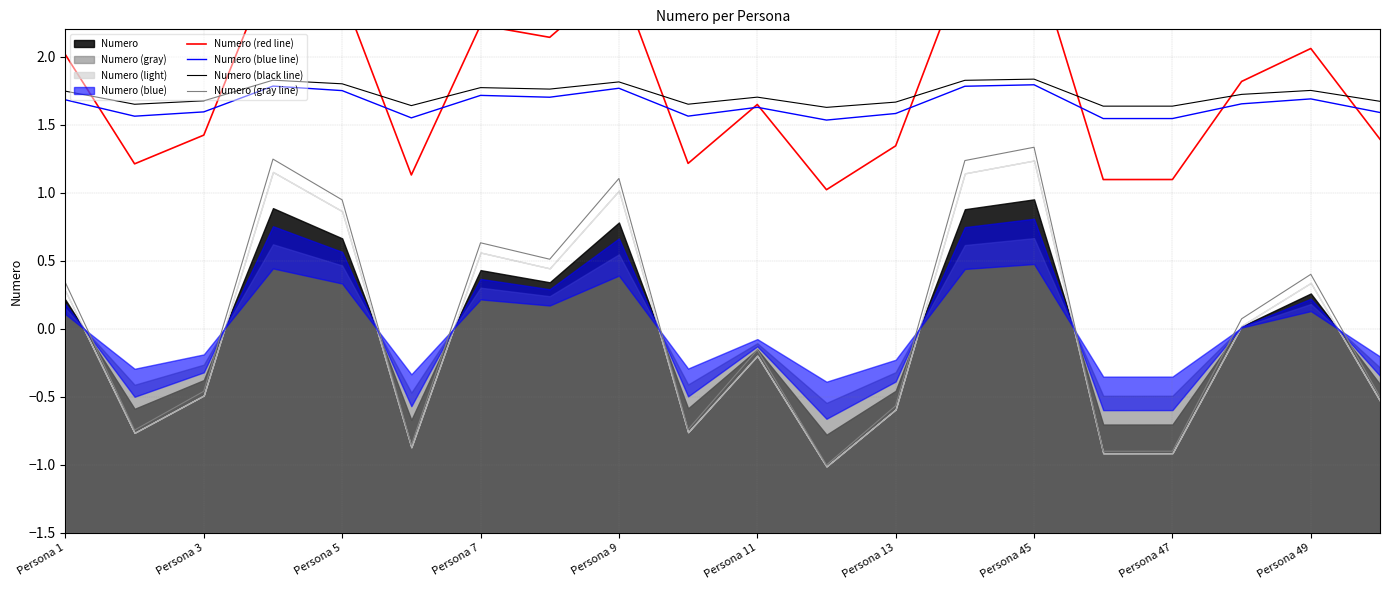

At which label does Numero (gray line) first exceed 0?

Persona 1